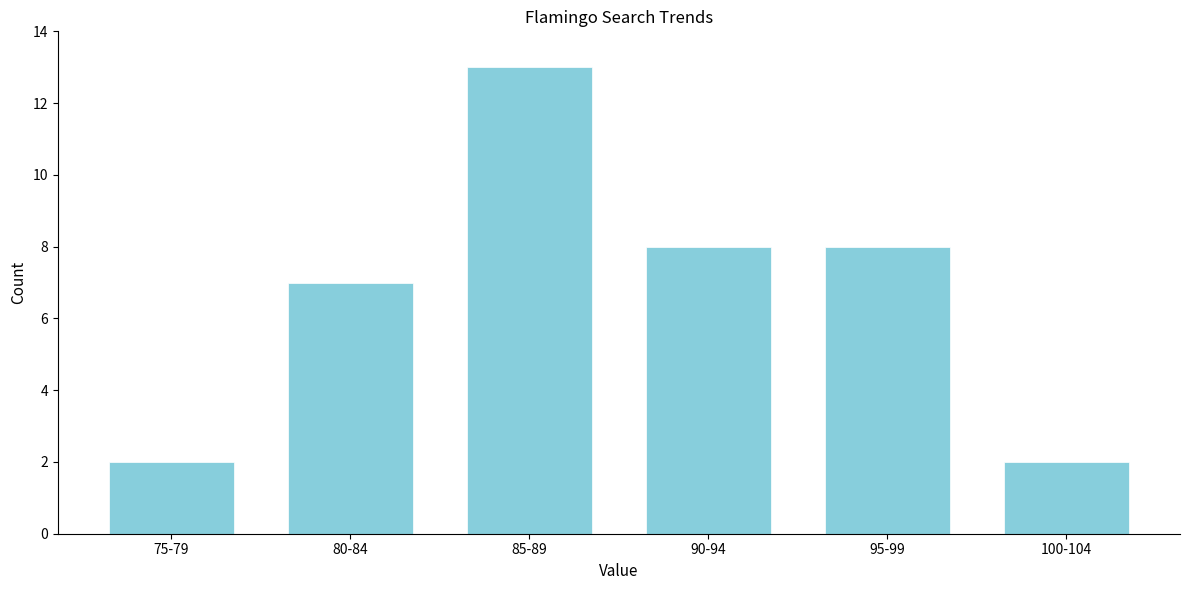

Reading right to left, list all the values displayed in this chart.

100-104=2	95-99=8	90-94=8	85-89=13	80-84=7	75-79=2